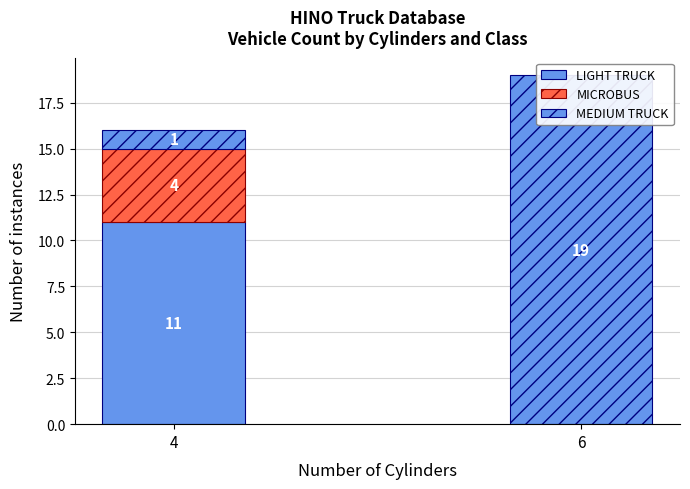

Rank the categories by MICROBUS value from lowest to highest.

6, 4